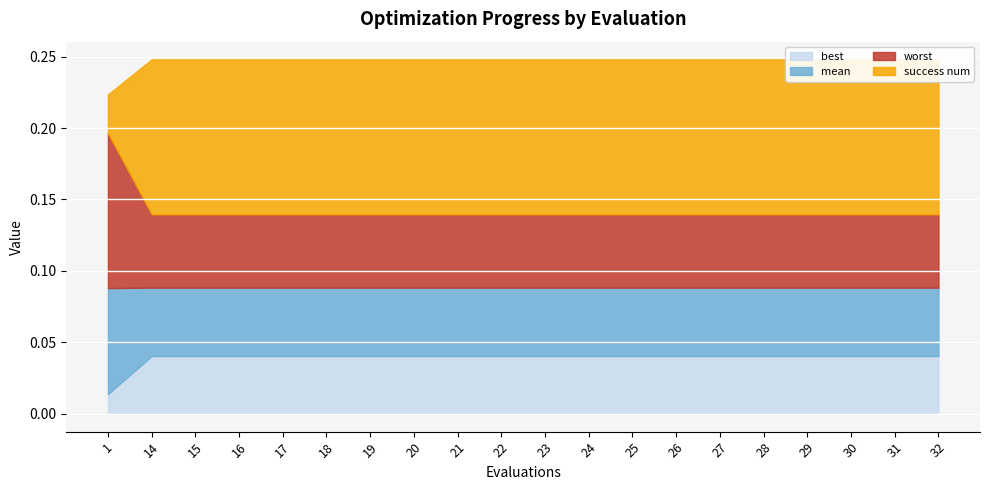

Is it true that best equals 0.1 at 17?

False